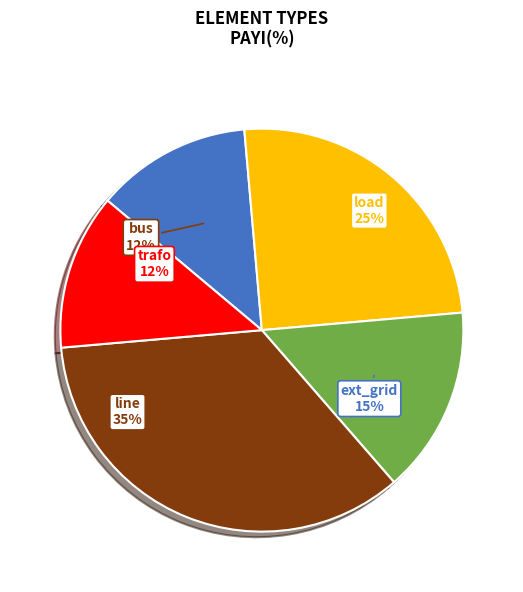

What is the ratio of the value at load to the value at ext_grid?

1.7